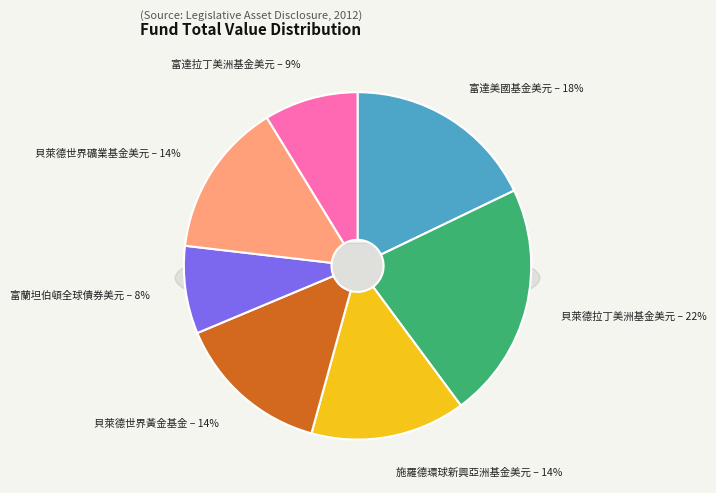

Is it true that 貝萊德拉丁美洲基金美元 is 35% of the pie?

False